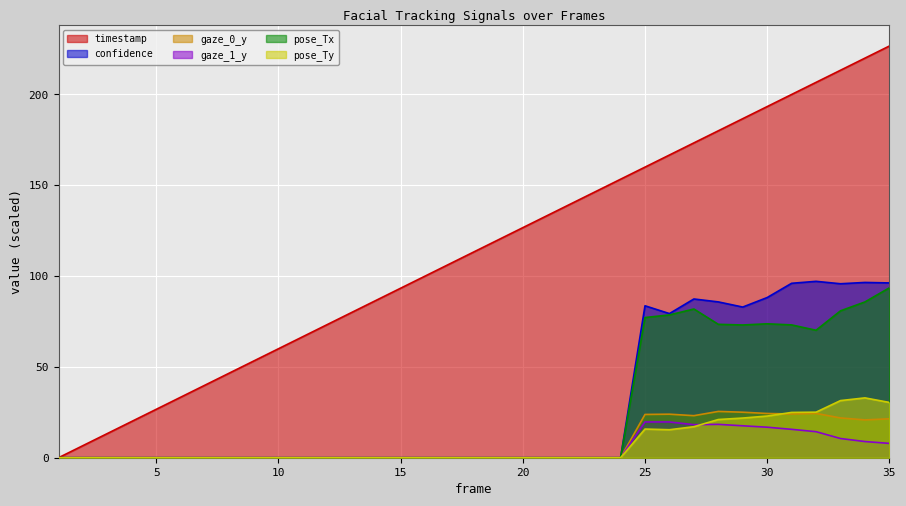

Which series has the widest spread of values?

timestamp